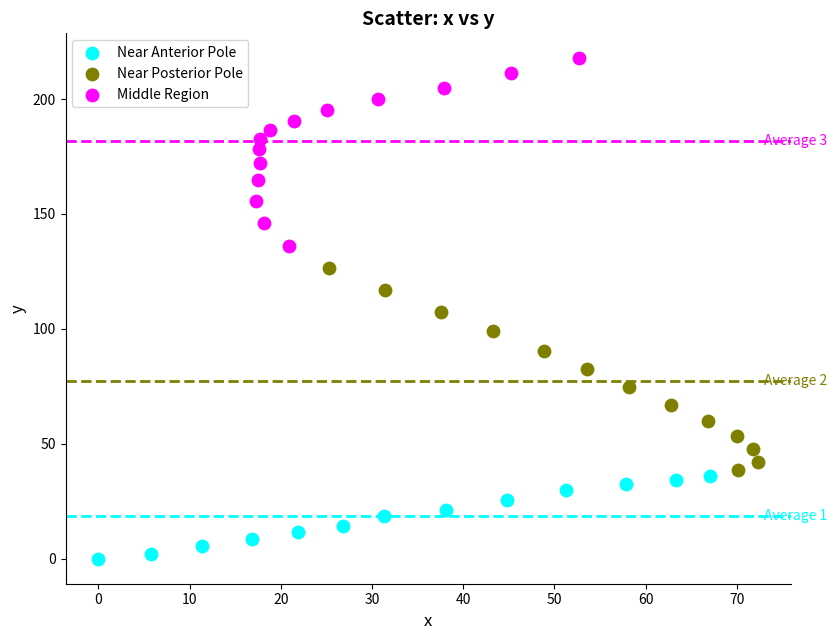

Which series contains the lowest Y value?

Near Anterior Pole